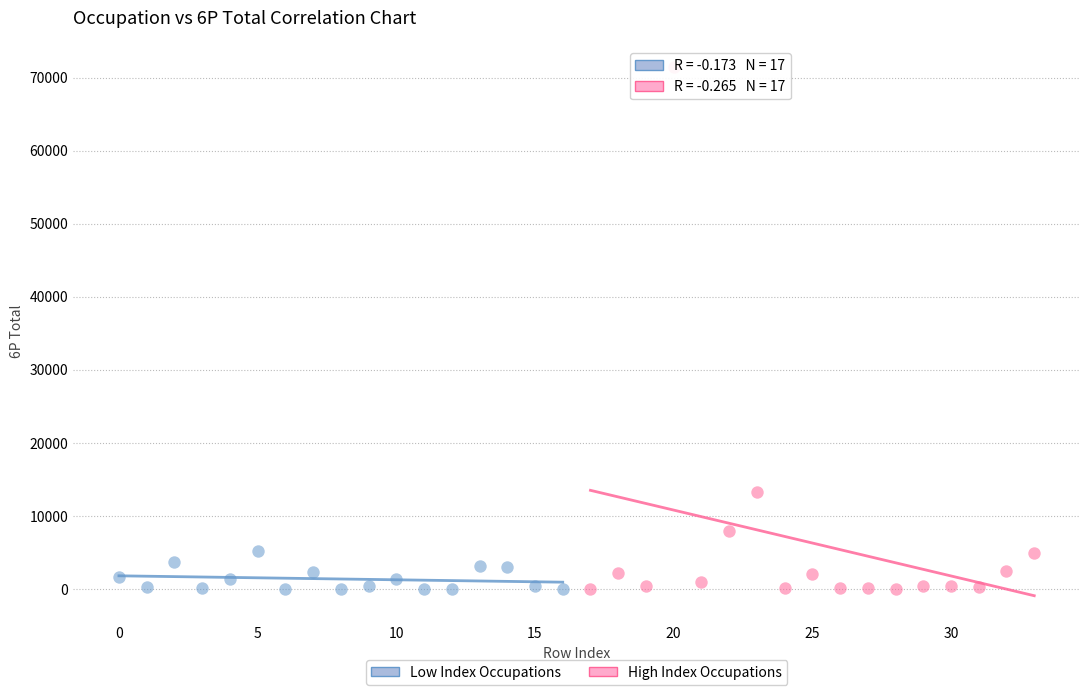

What are all the series names shown in the legend?

Low Index Occupations, High Index Occupations